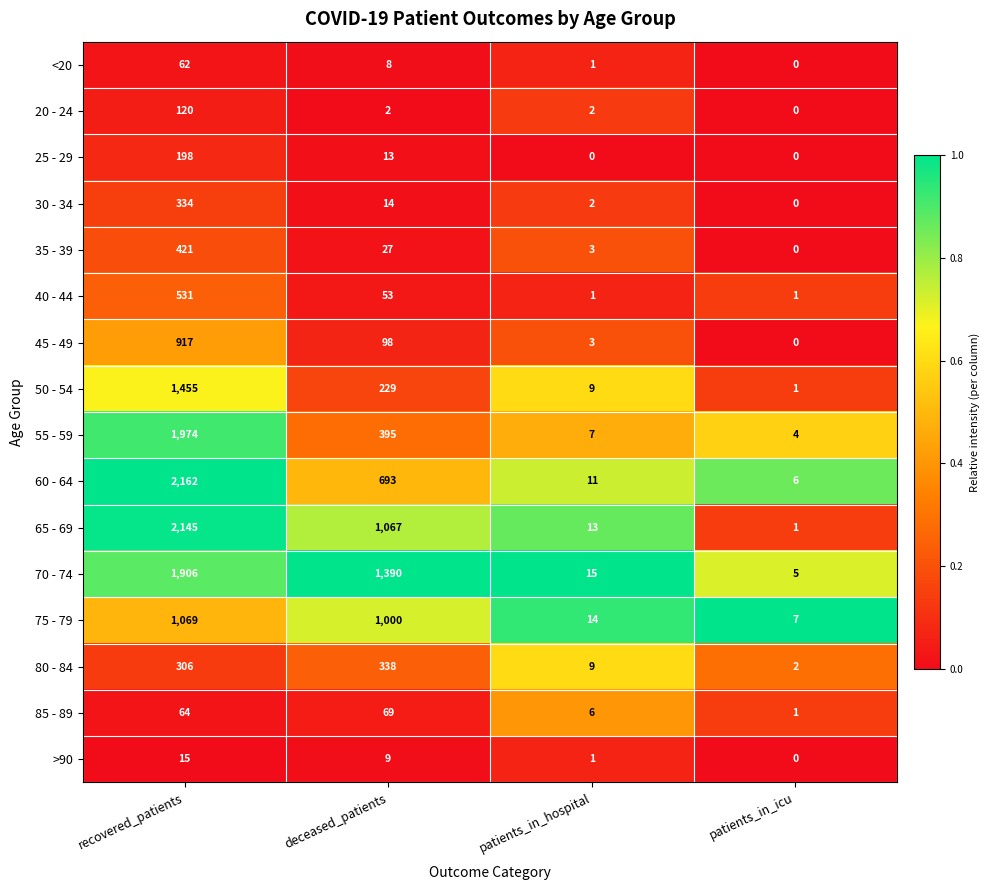

Which series changed the most between patients_in_hospital and patients_in_icu?

65 - 69